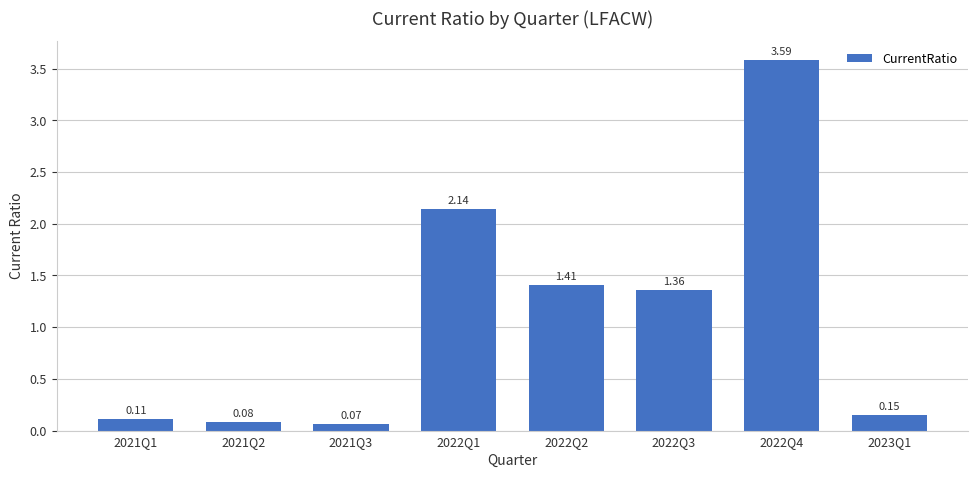

What is the maximum value shown in the chart?

3.6